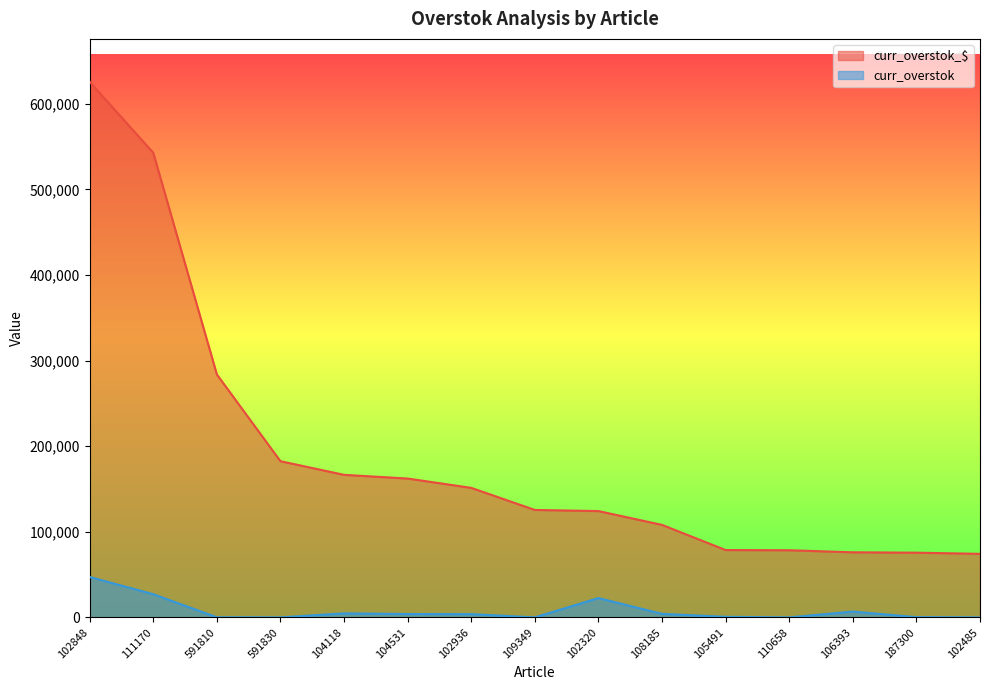

Which label corresponds to the largest value in the chart?

102848